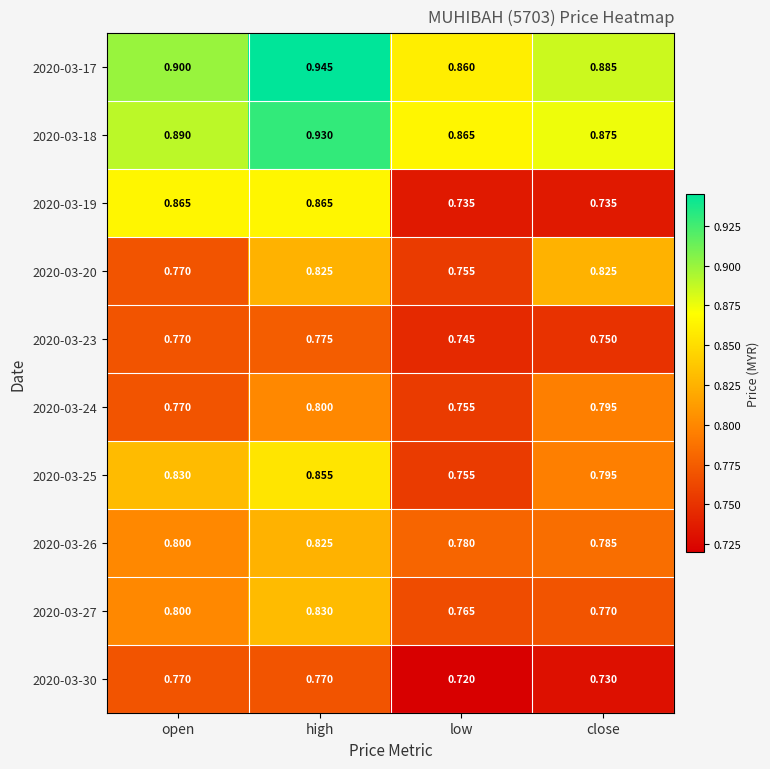

Rank the categories by 2020-03-23 value from lowest to highest.

low, close, open, high